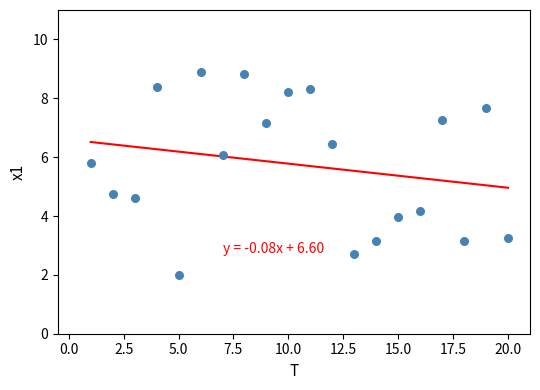

What Y value in the scatter plot is closest to 5?

4.7